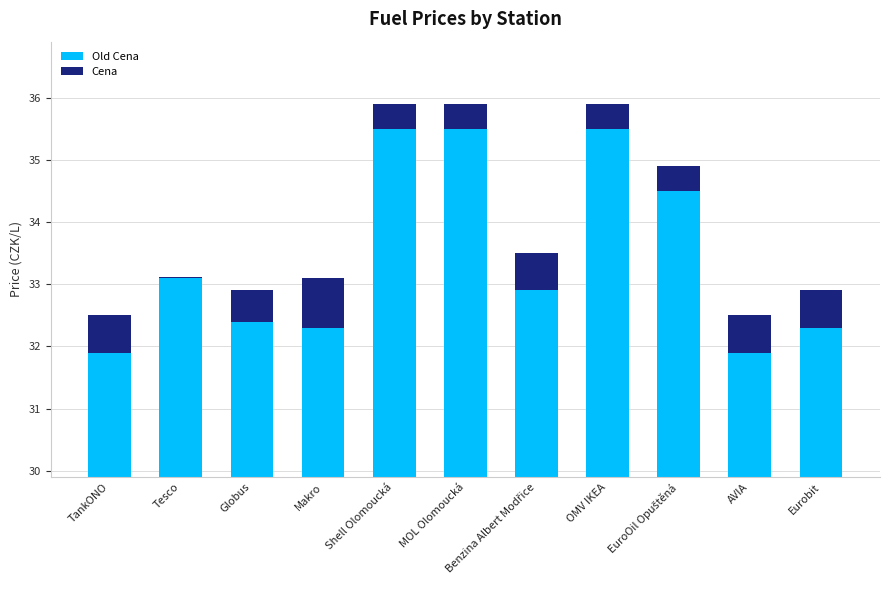

What is the difference between the maximum and minimum values in the Old Cena series?

3.6